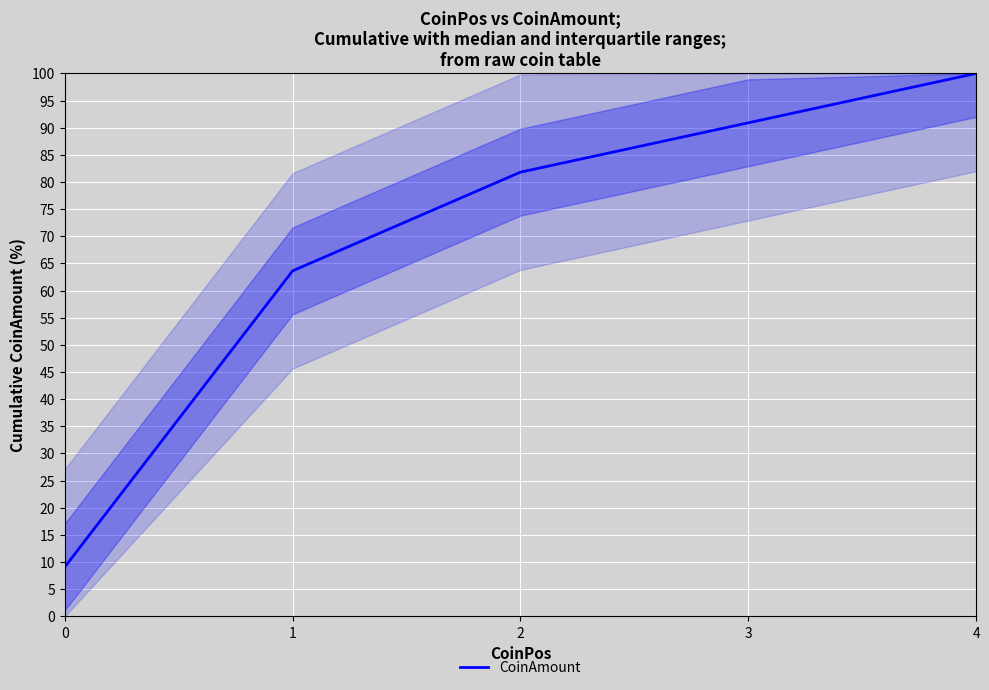

What is the sum of all values?

345.5